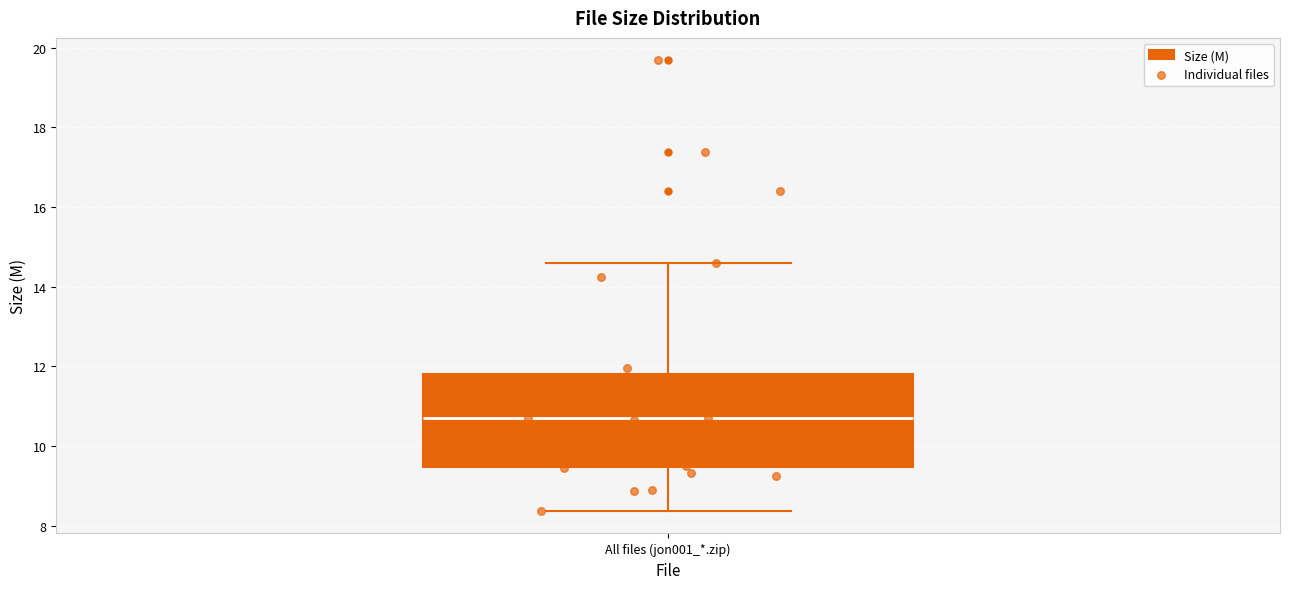

Transcribe this box plot: give where the median line is, the range the box spans, and where the two whiskers end, as read against the y-axis. The values are not printed on the chart, so give them approximately, as read against the axis.

median 10.8, box 9.4 to 11.8, whiskers 8.4 to 14.6